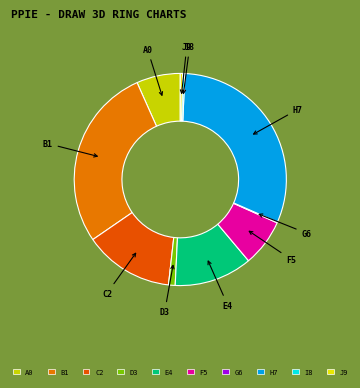

Is the sum of J9 and F5 greater than half?

No